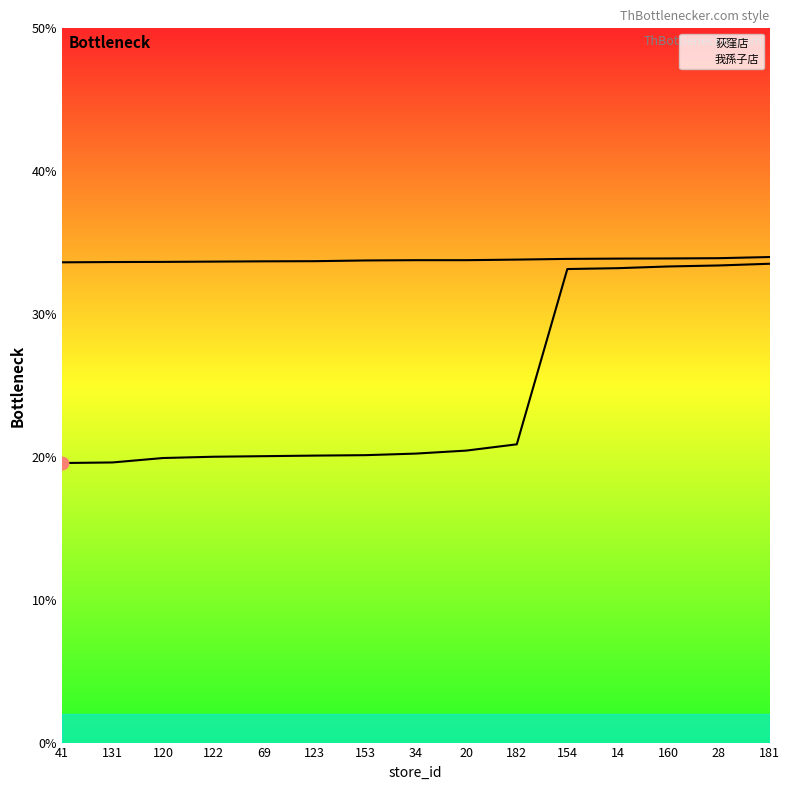

Which series reaches the maximum Y coordinate?

我孫子店